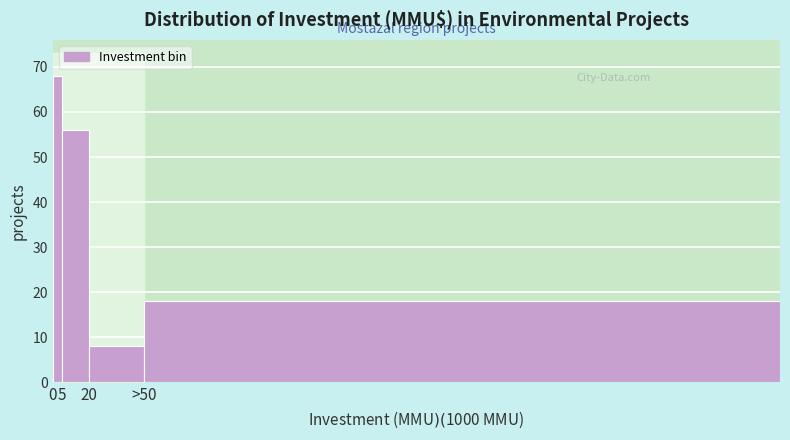

Reading right to left, transcribe all the data shown in this chart.

>50=18	20=8	5=56	0=68